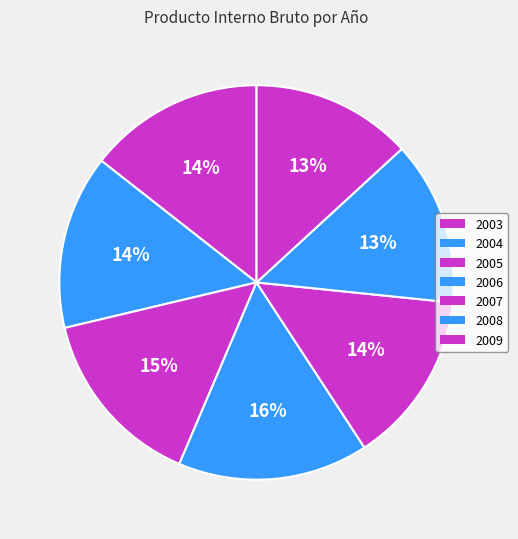

Is there any slice that represents more than half of the pie?

No